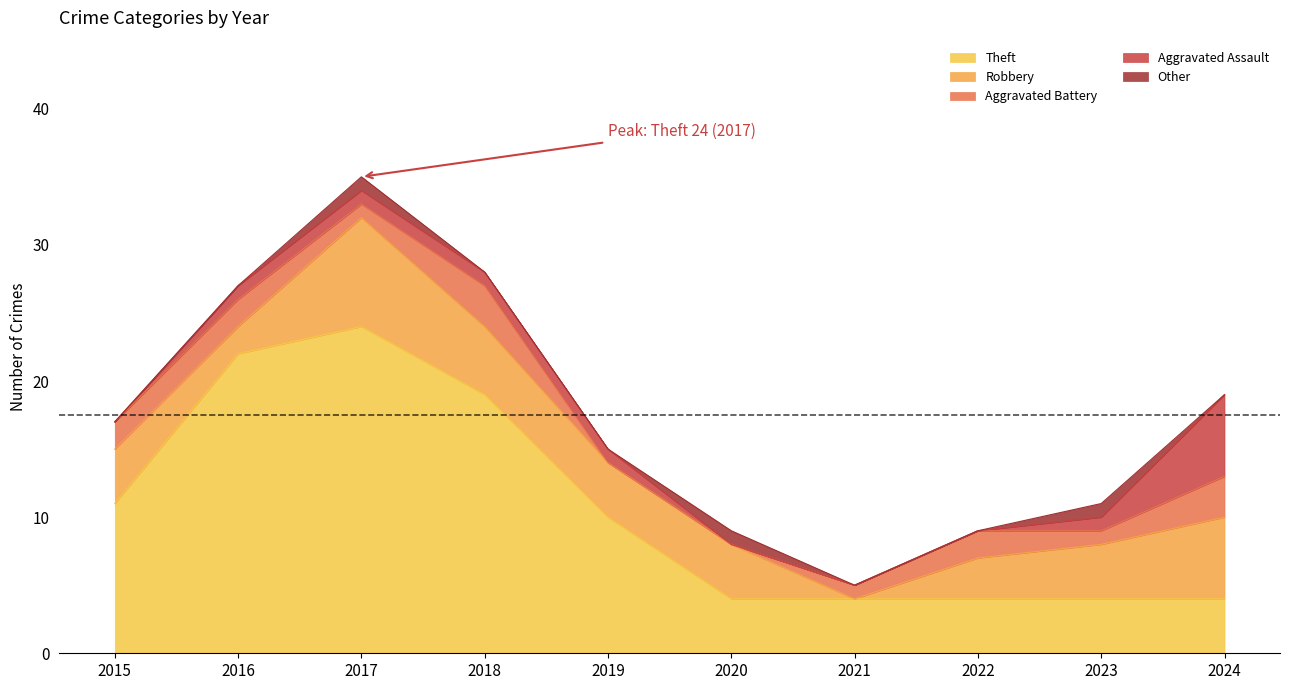

What is the total value across all series at 2020?

9